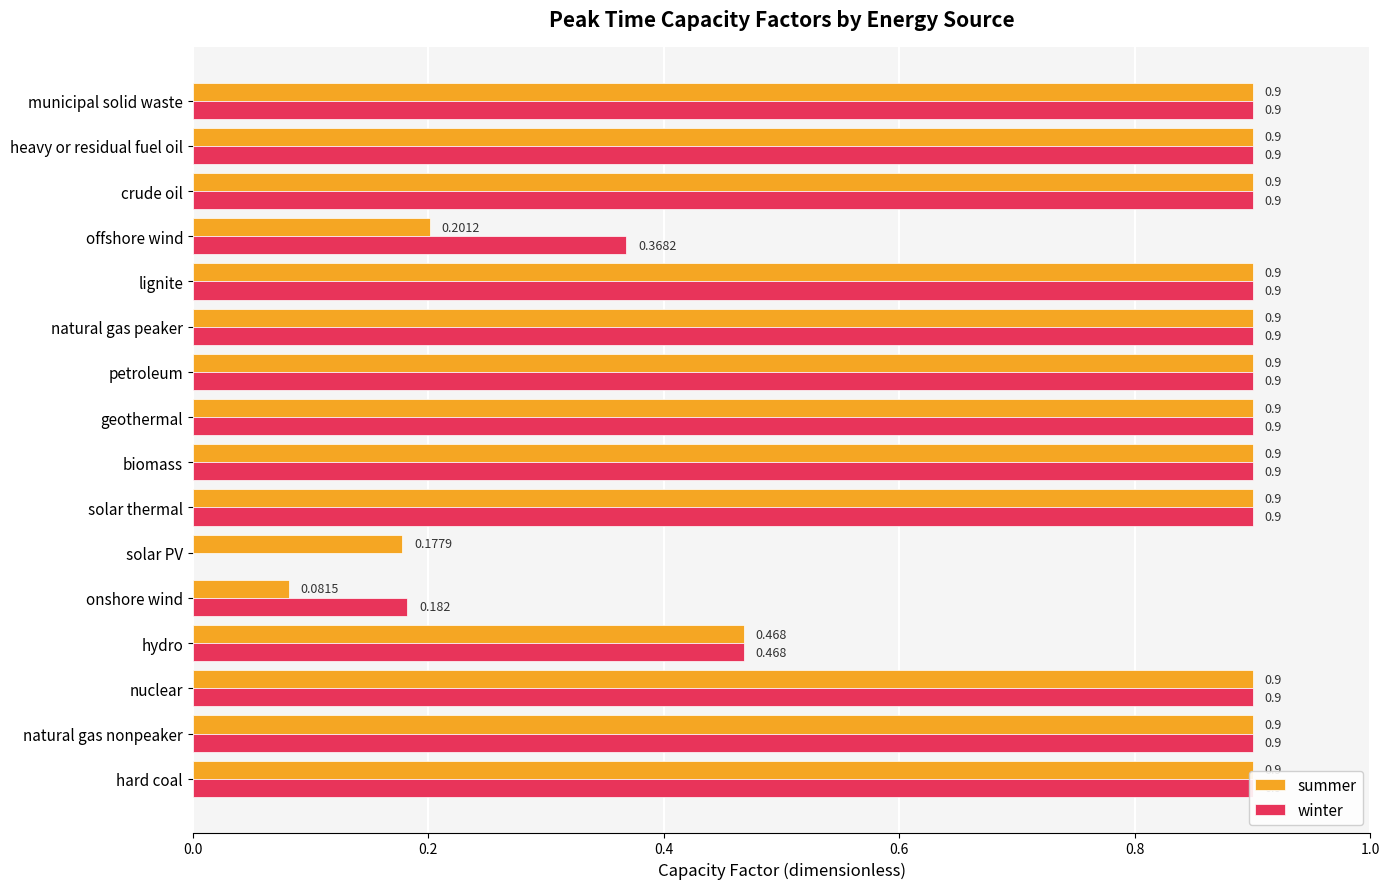

What is the maximum value for winter?

0.9